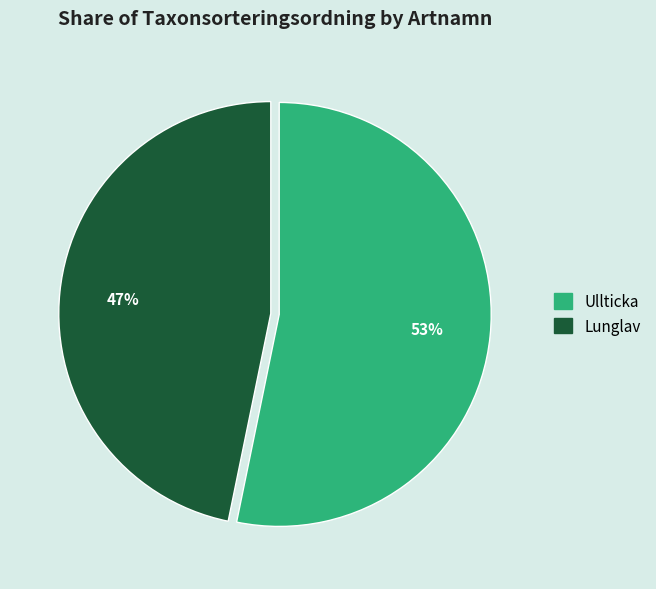

Do Ullticka and Lunglav together represent more than half of the pie?

Yes